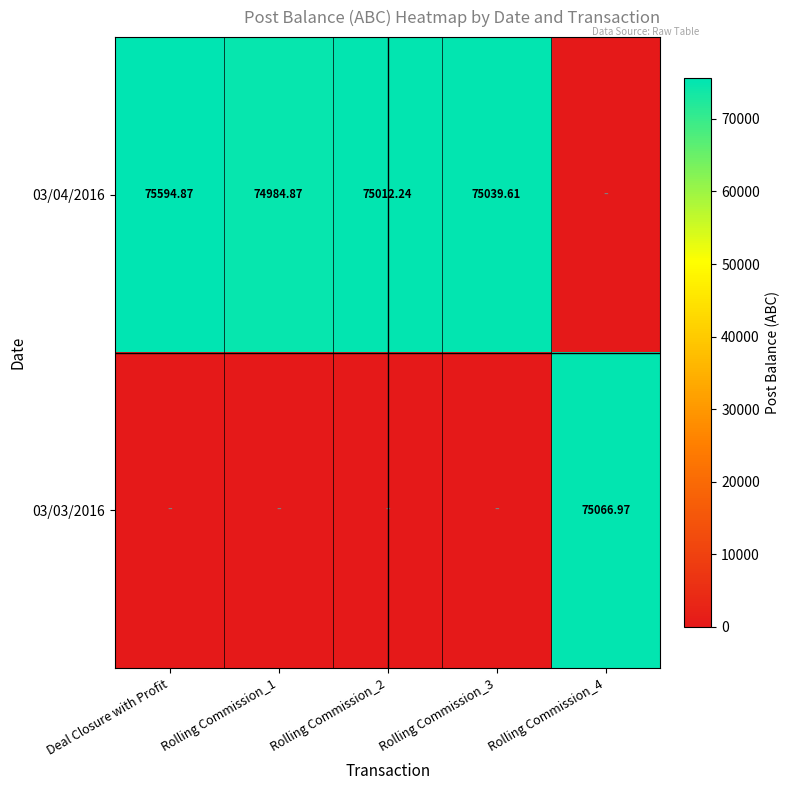

Rank the series by their average value, from highest to lowest.

03/04/2016, 03/03/2016